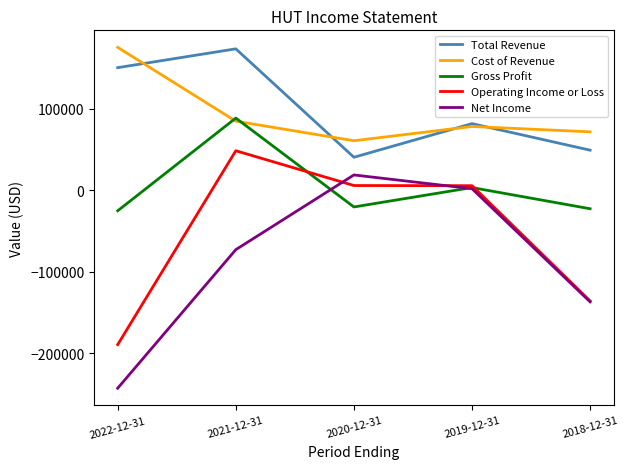

What is the highest value of the Operating Income or Loss series?

48700